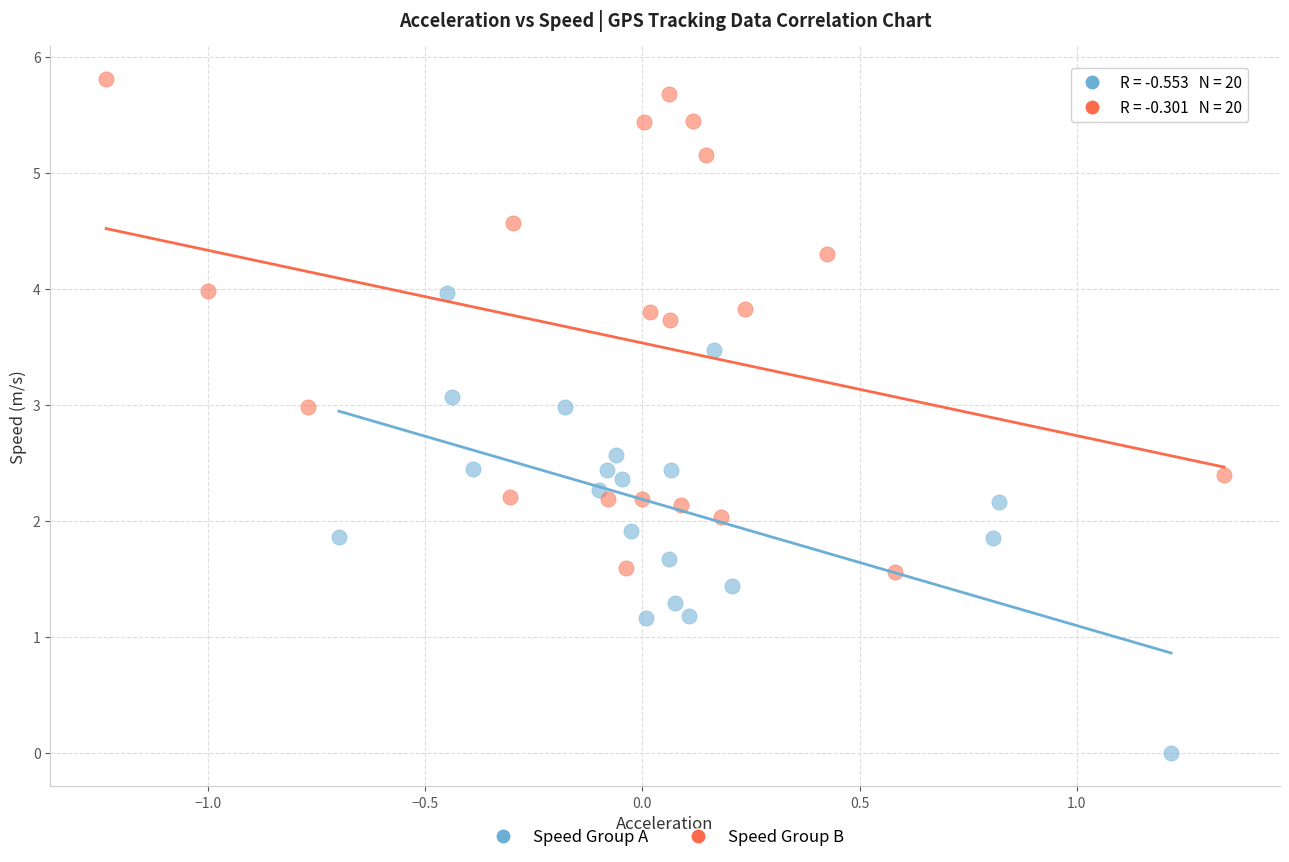

Which series contains the lowest Y value?

Speed Group A